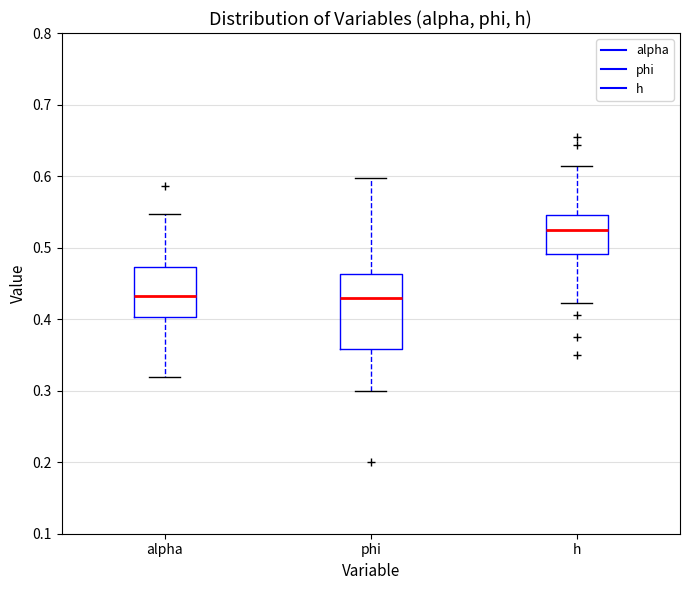

Where is the upper edge of the box for phi on the y-axis? The values are not printed on the chart, so give them approximately, as read against the axis.

0.46